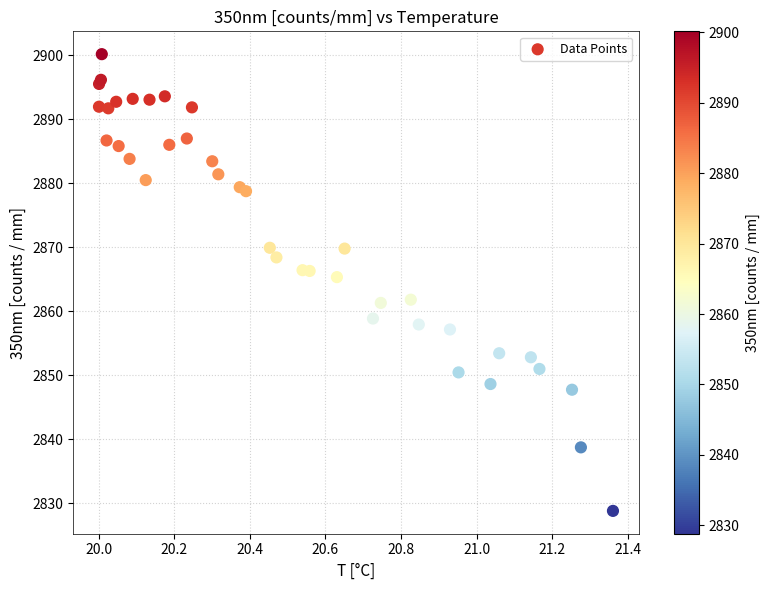

What Y value in the scatter plot is closest to 2864?

2865.3